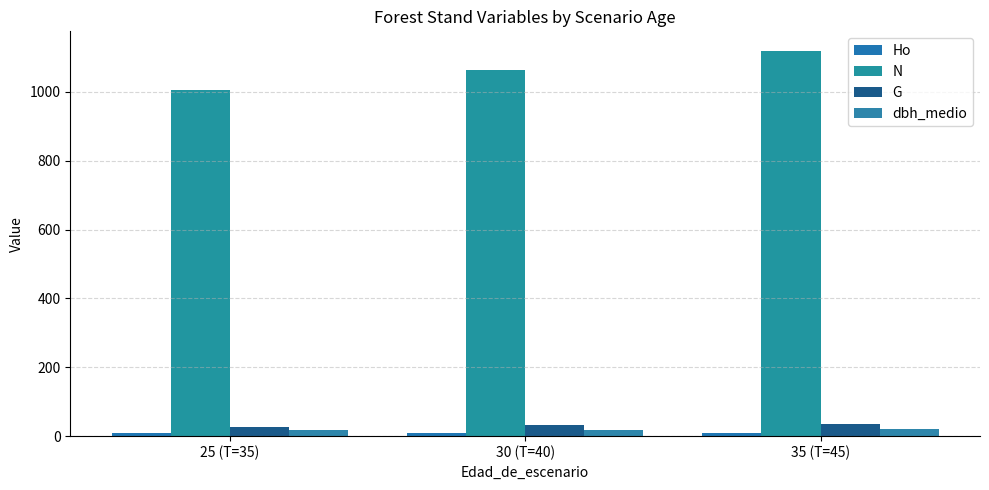

True or false: G has a value of 31.9 at 30 (T=40).

True